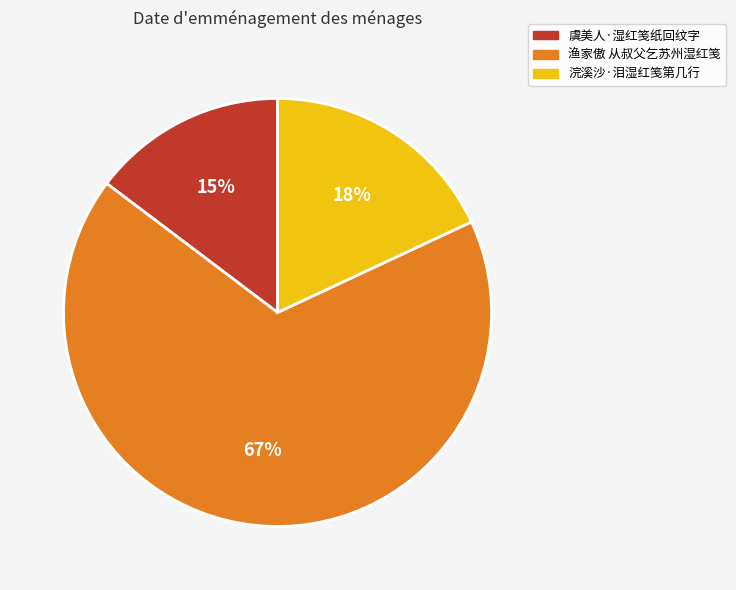

To the nearest percent, what is the difference between the 浣溪沙·泪湿红笺第几行 and 渔家傲 从叔父乞苏州湿红笺 slice percentages?

49%